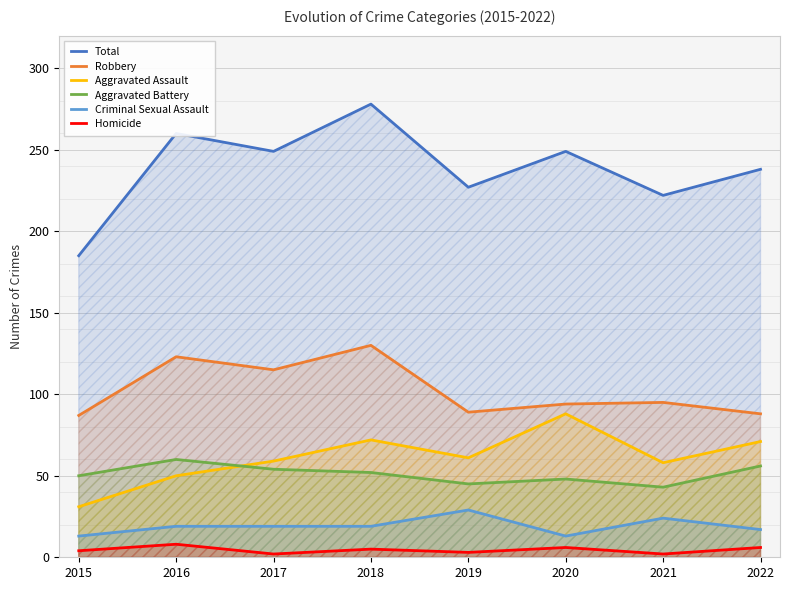

How many lines are shown in the chart?

6